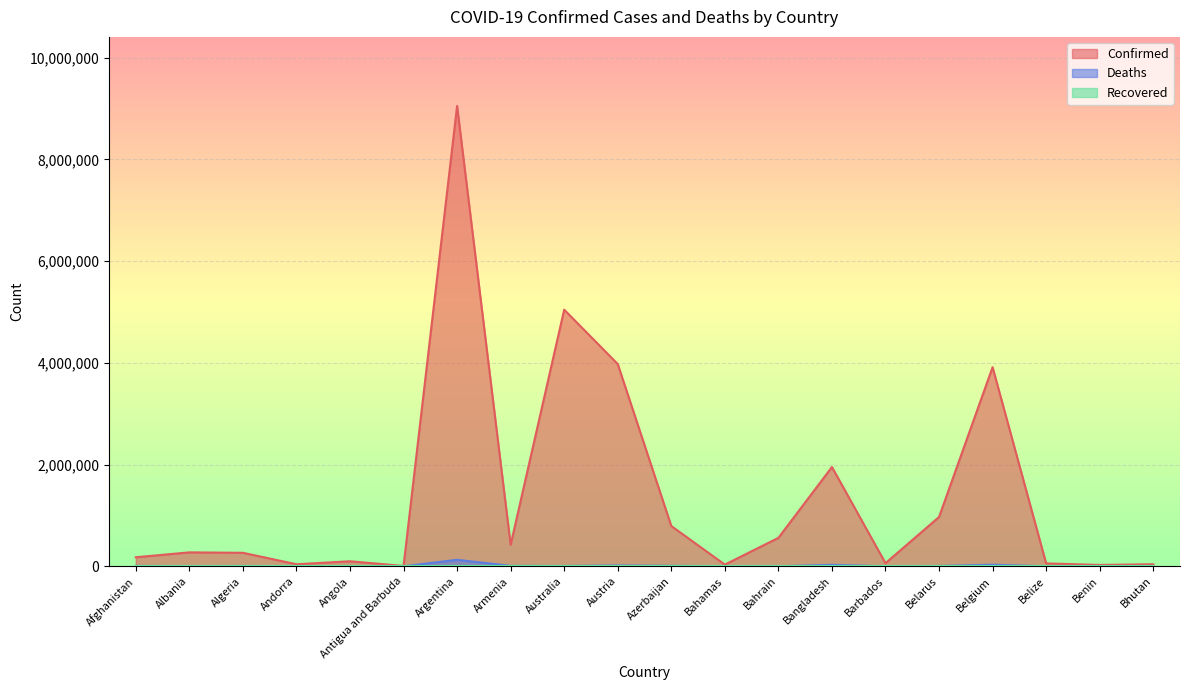

Where is the first local minimum for Confirmed?

Andorra